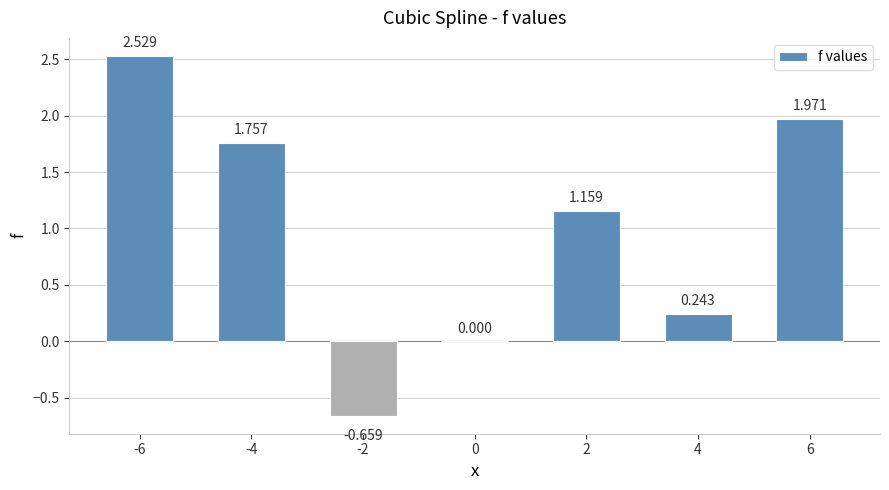

Is it true that the value at -4 is 1.8?

True